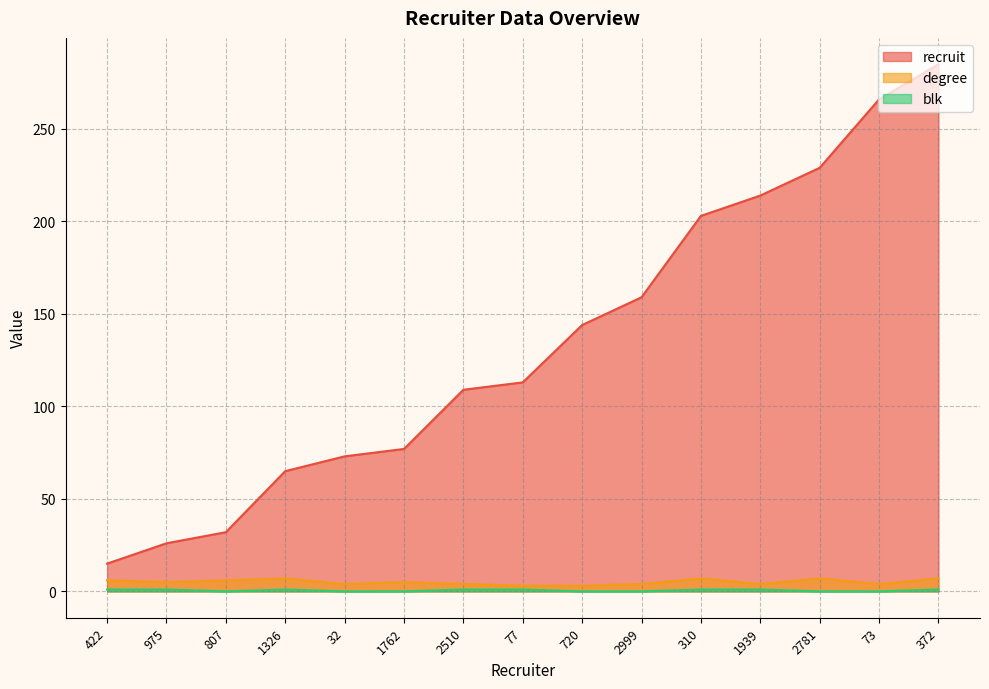

At how many categories does at least one series exceed 78?

9